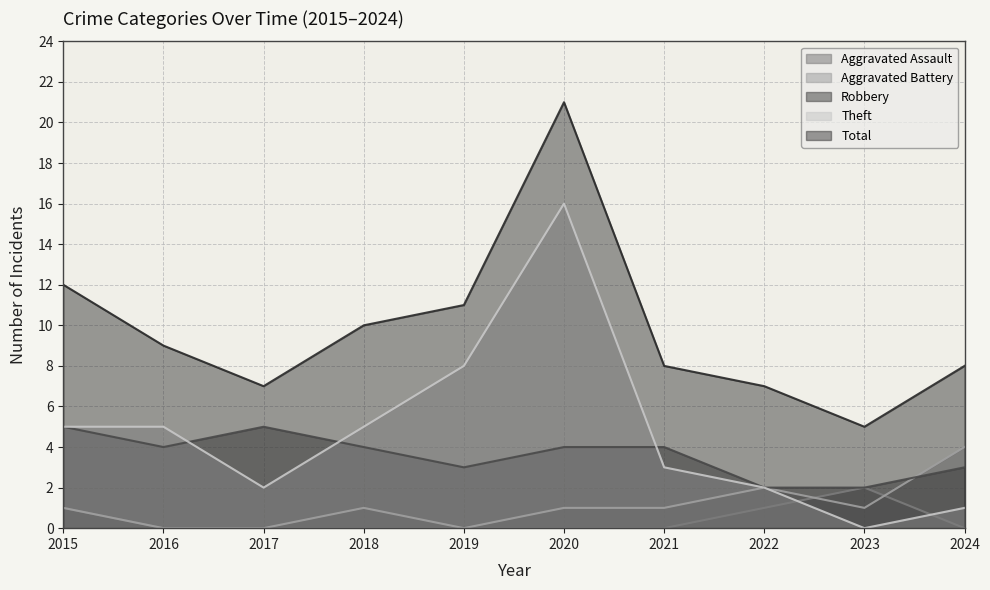

Between which two adjacent categories do Theft and Robbery first intersect?

2016 and 2017